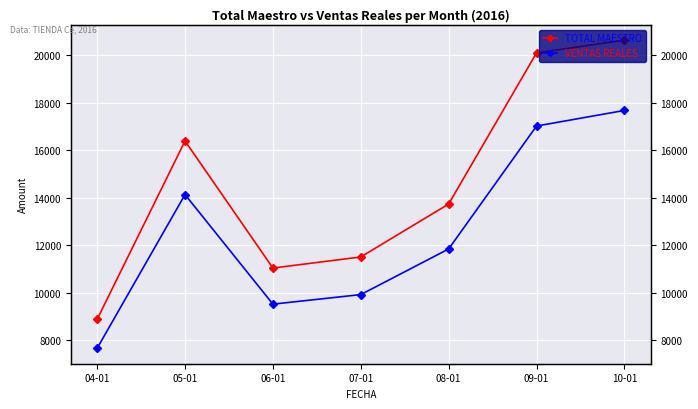

True or false: VENTAS REALES and TOTAL MAESTRO cross at least once.

False